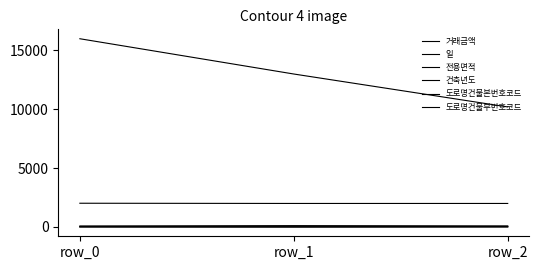

Does the chart have visible grid lines?

No